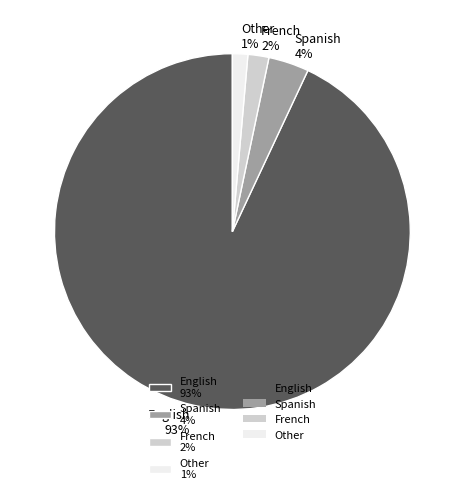

Does Other represent more than half of the total?

No